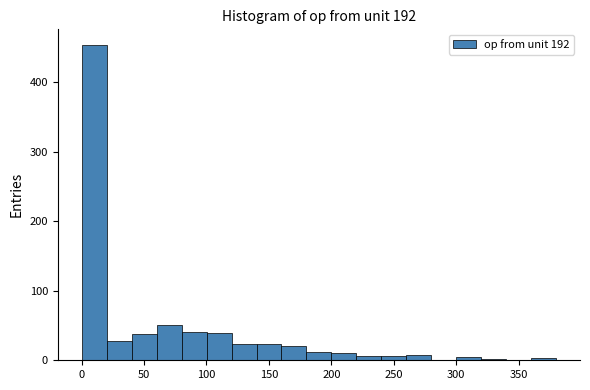

Which range on the x-axis has the tallest bar?

0 to 20